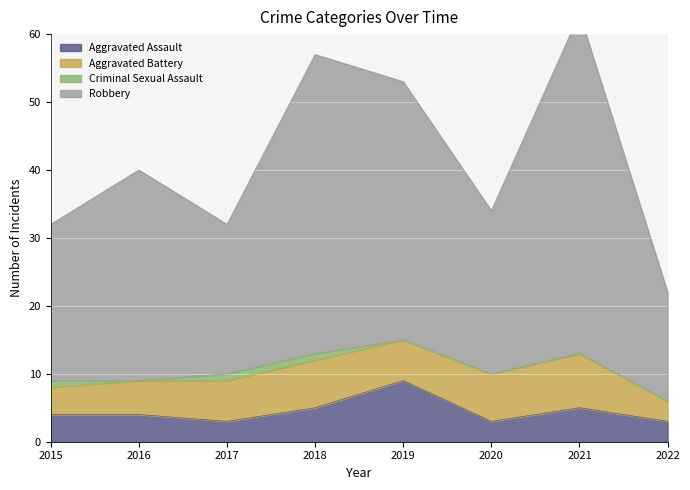

Between 2019 and 2022, which is larger?

2019